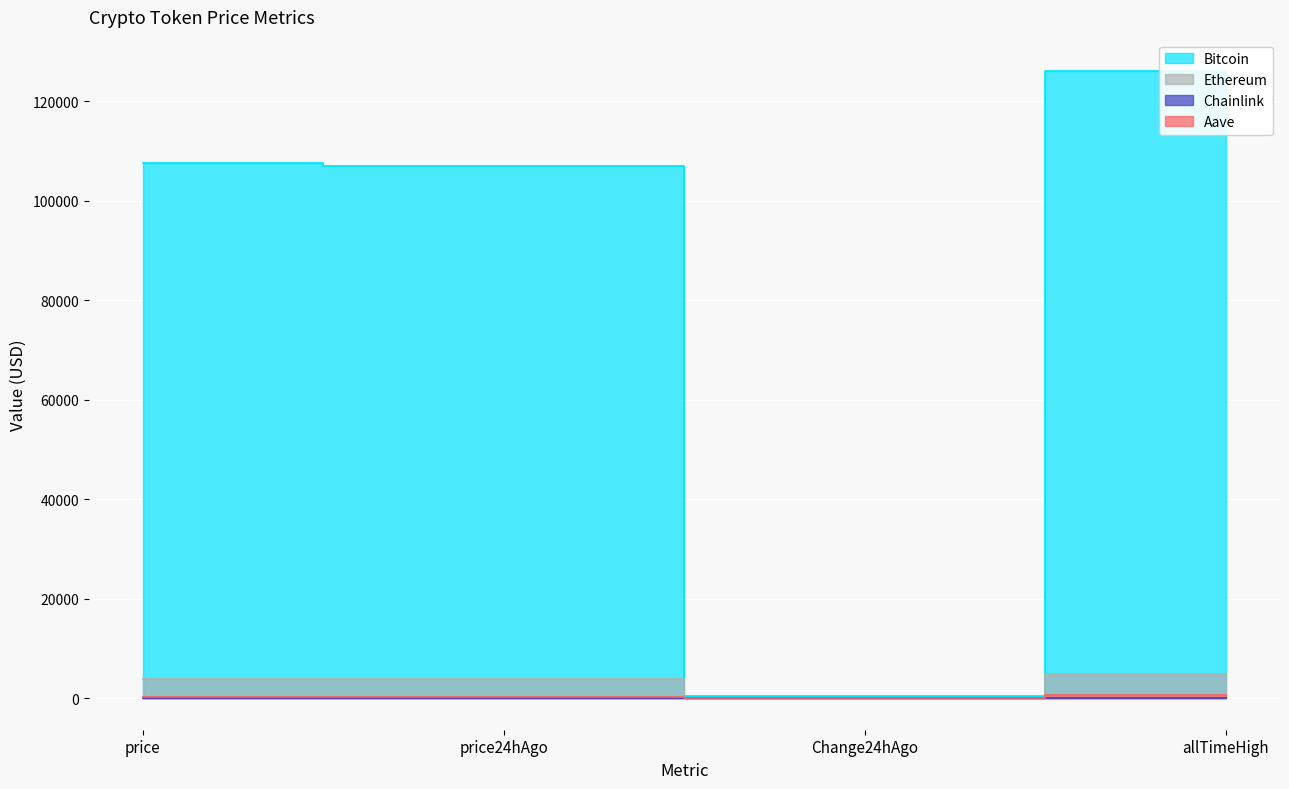

Where is the first local minimum for Chainlink?

Change24hAgo